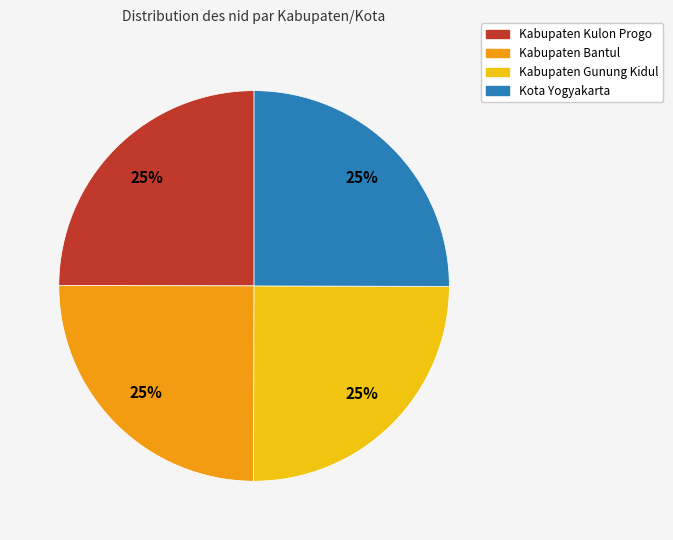

Does any single category account for the majority?

No